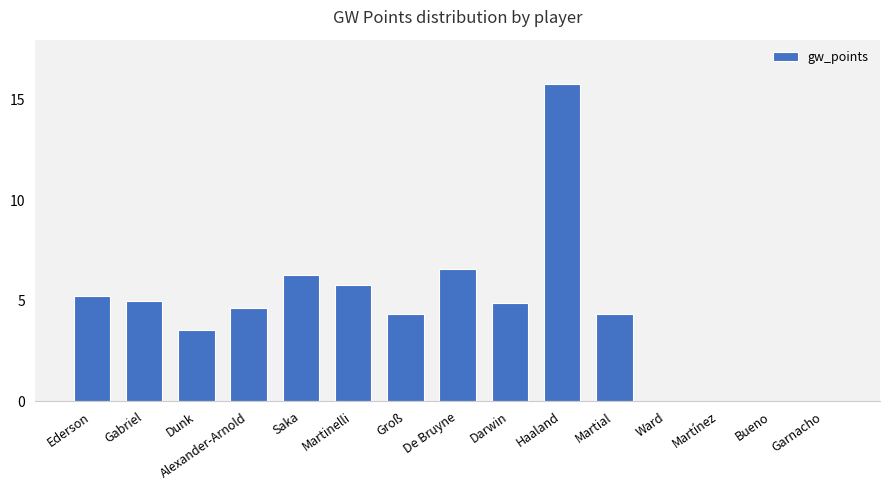

Are the bars horizontal?

No